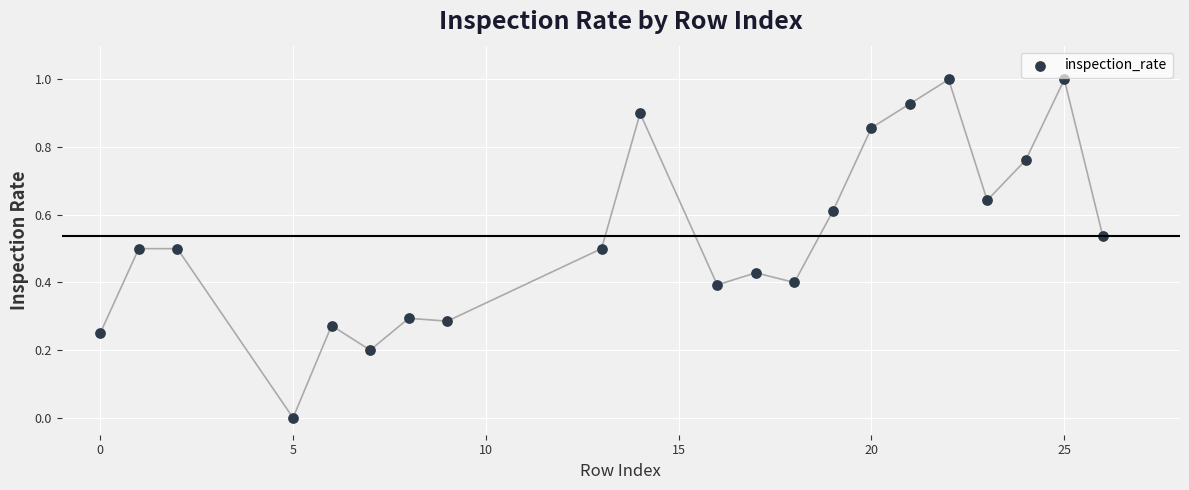

What is the range of X values (max minus min)?

26.0